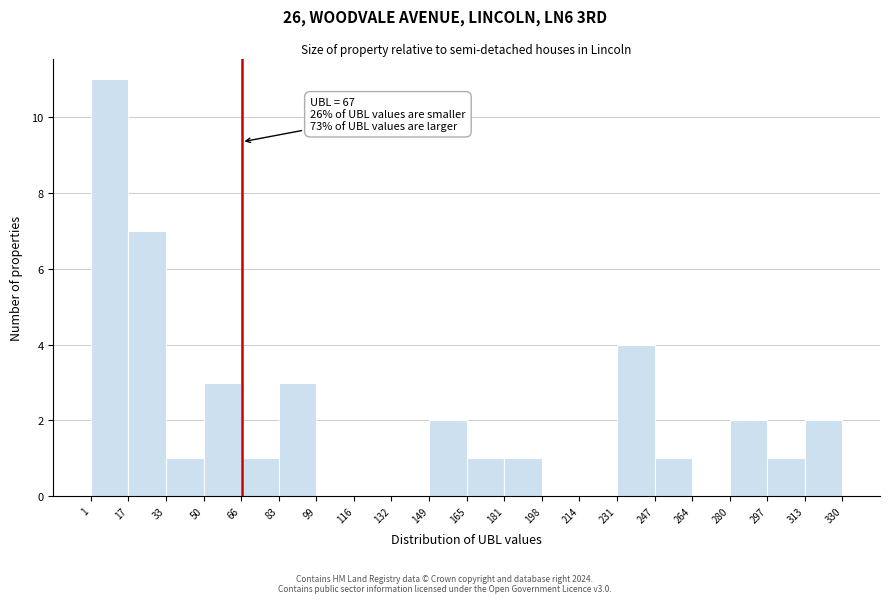

Which range on the x-axis has the tallest bar?

1 to 17